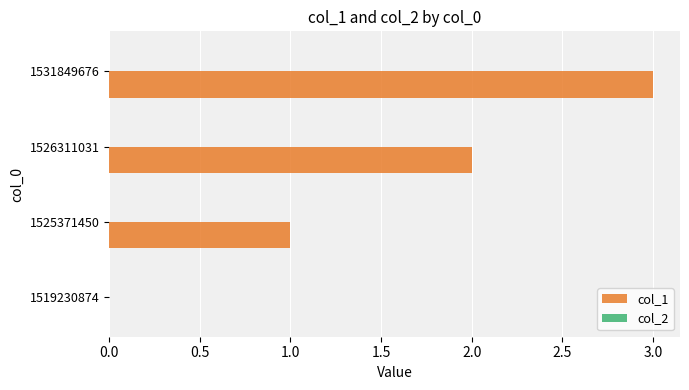

What is the sum of the values at 1531849676 and 1525371450?

4